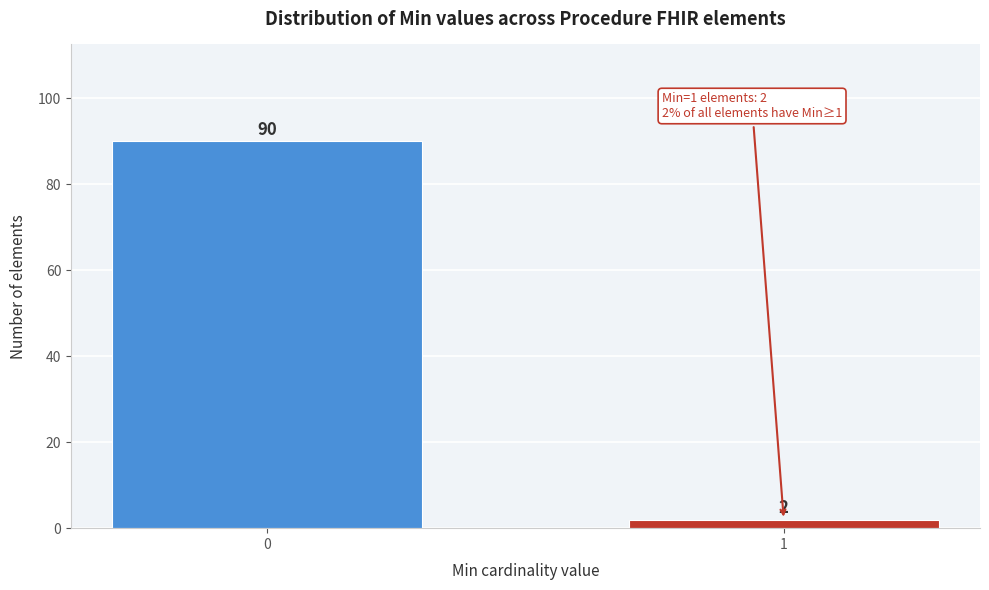

Reading left to right, extract all data points from this chart.

90	2